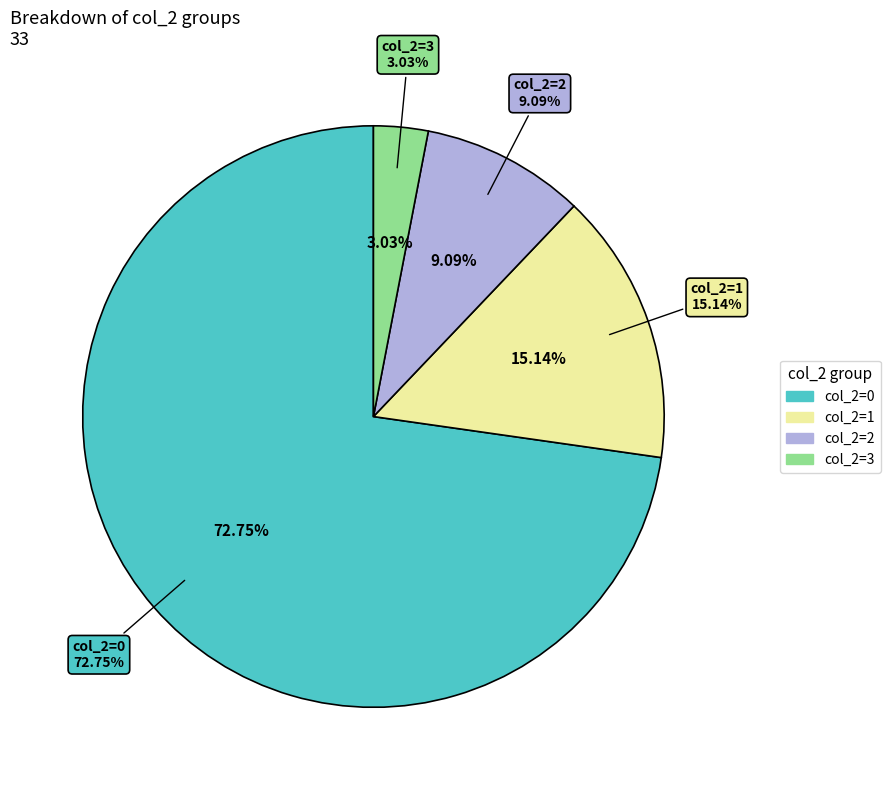

Is 4 the majority of the pie?

No